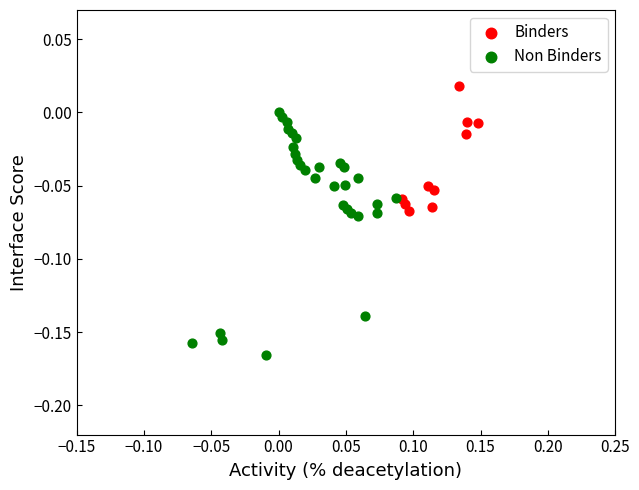

Which series has the widest spread of Y values?

Non Binders